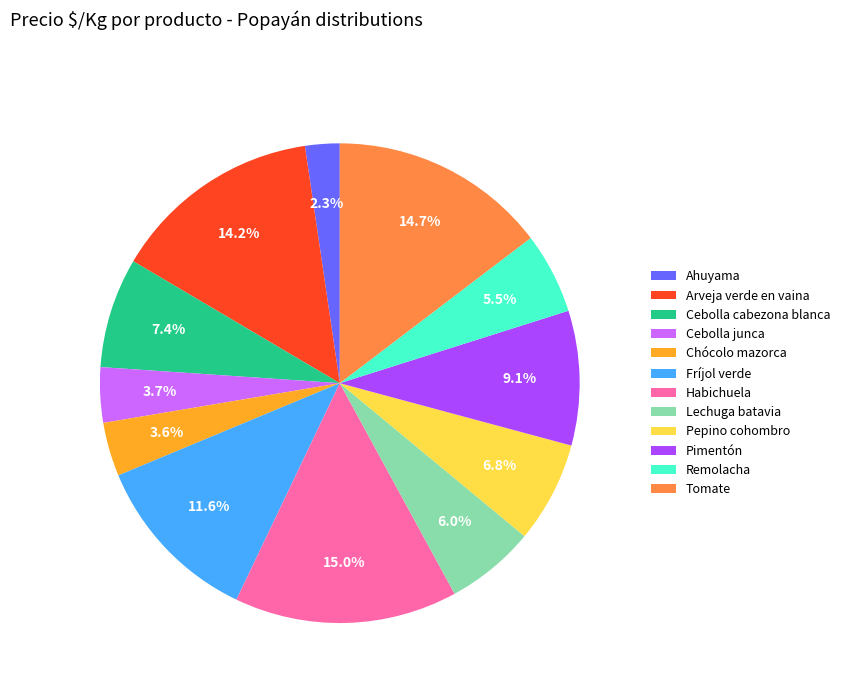

Count the number of slices in the pie.

12